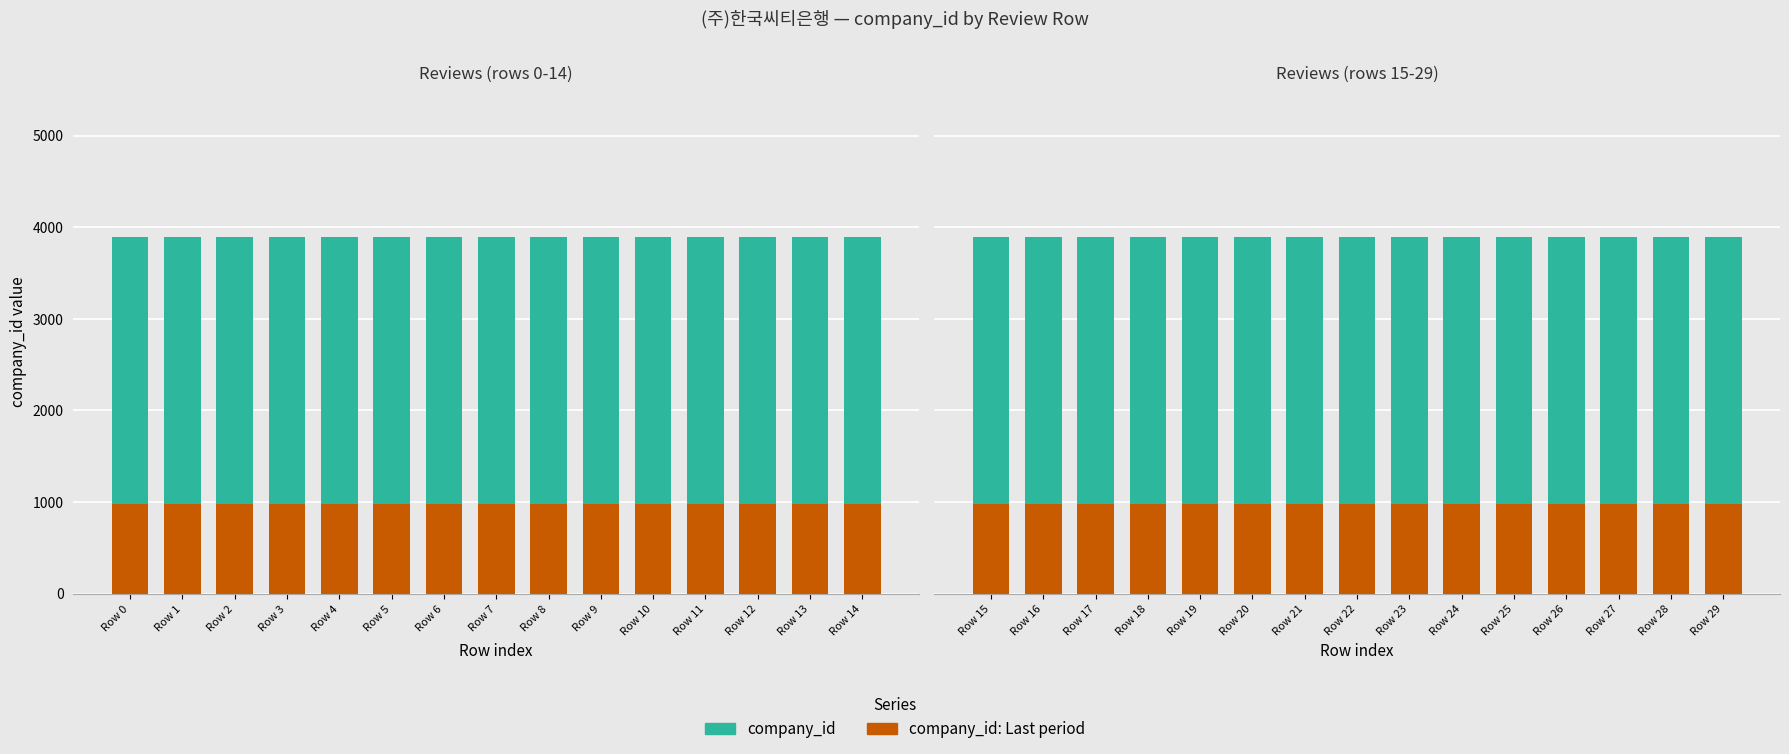

True or false: company_id has a value of 3954 at Row 22.

False